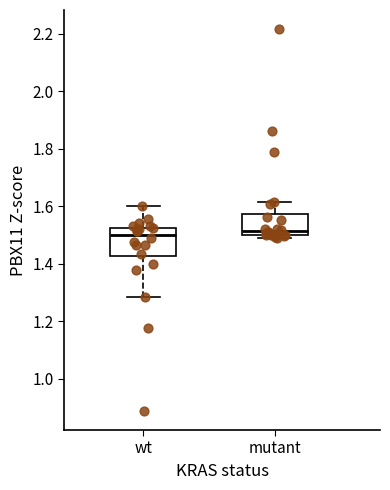

Reading left to right, transcribe this box plot: for each box, give where its median line is, the range the box spans, and where its two whiskers end, as read against the y-axis. The values are not printed on the chart, so give them approximately, as read against the axis.

wt: median 1.50, box 1.42 to 1.52, whiskers 1.28 to 1.60
mutant: median 1.52, box 1.50 to 1.58, whiskers 1.50 (just below the box's lower edge) to 1.62